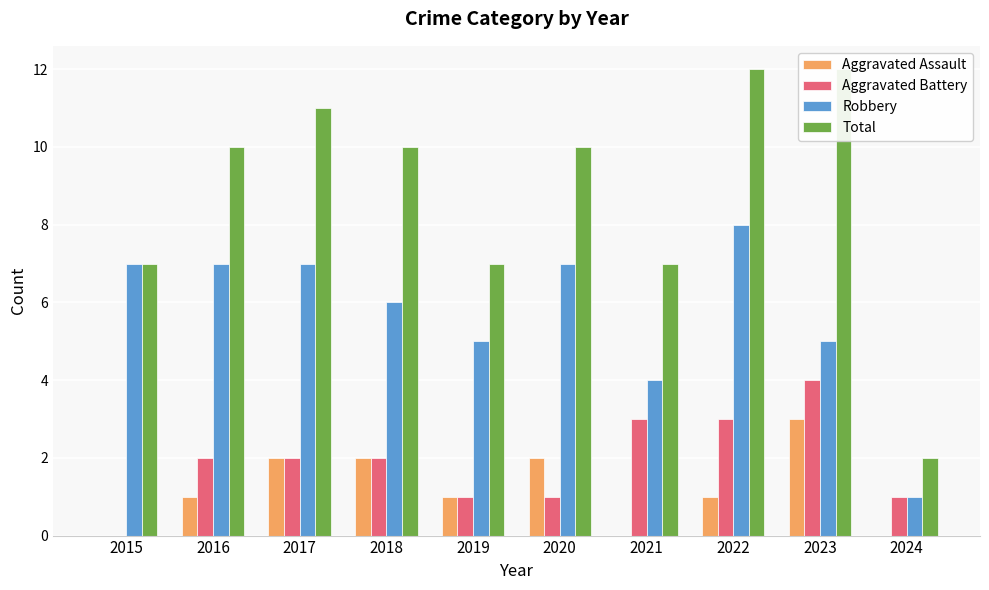

At which label is Aggravated Battery closest to 2?

2016